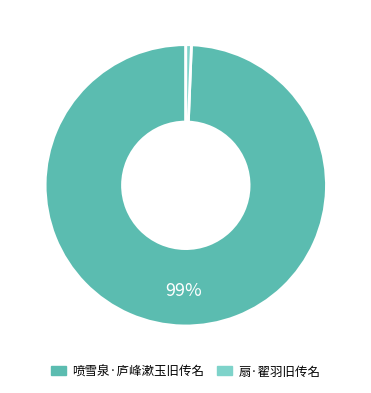

Combined, do 喷雪泉·庐峰漱玉旧传名 and 扇·翟羽旧传名 account for over 50%?

Yes